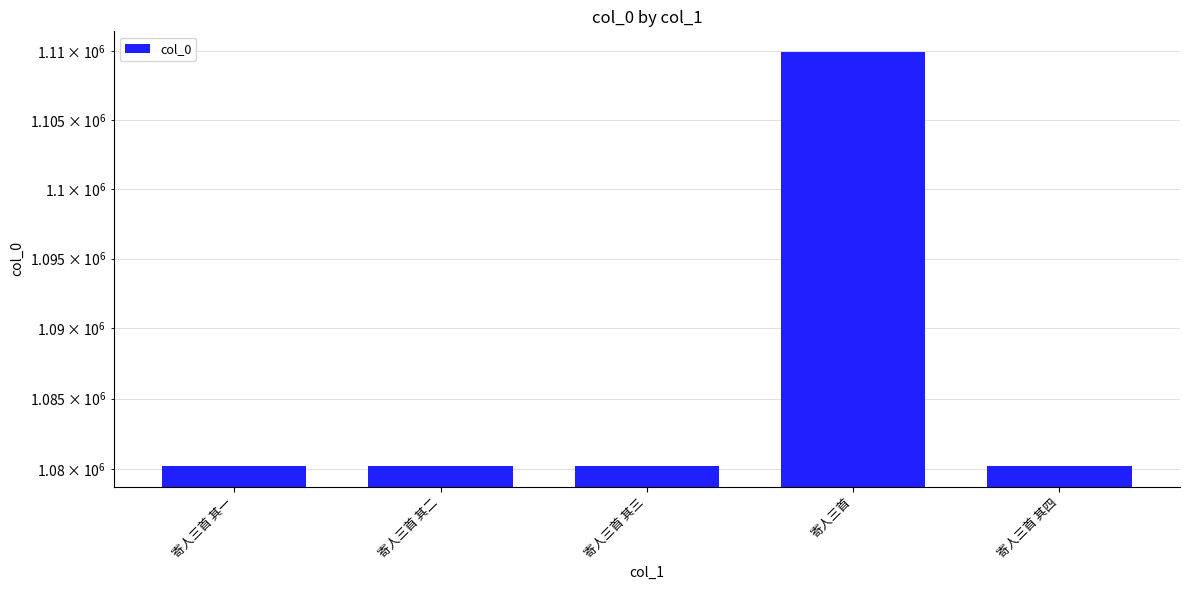

Which has a higher value, 寄人三首 其三 or 寄人三首 其二?

寄人三首 其三